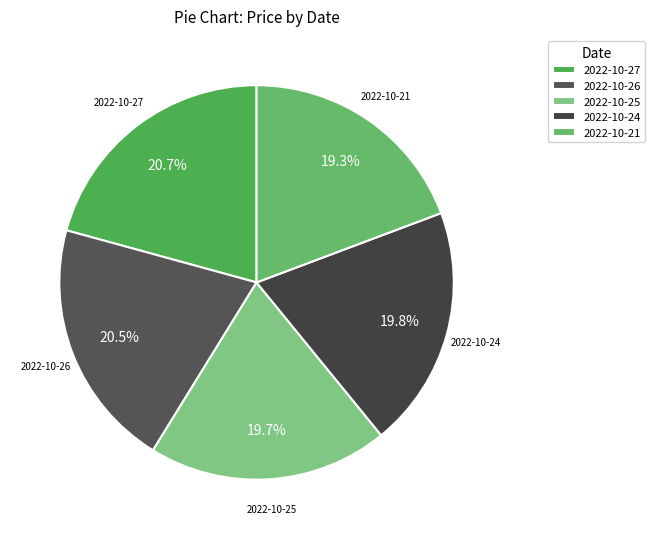

Approximately how many times larger is the value at 2022-10-26 compared to 2022-10-21?

1.1